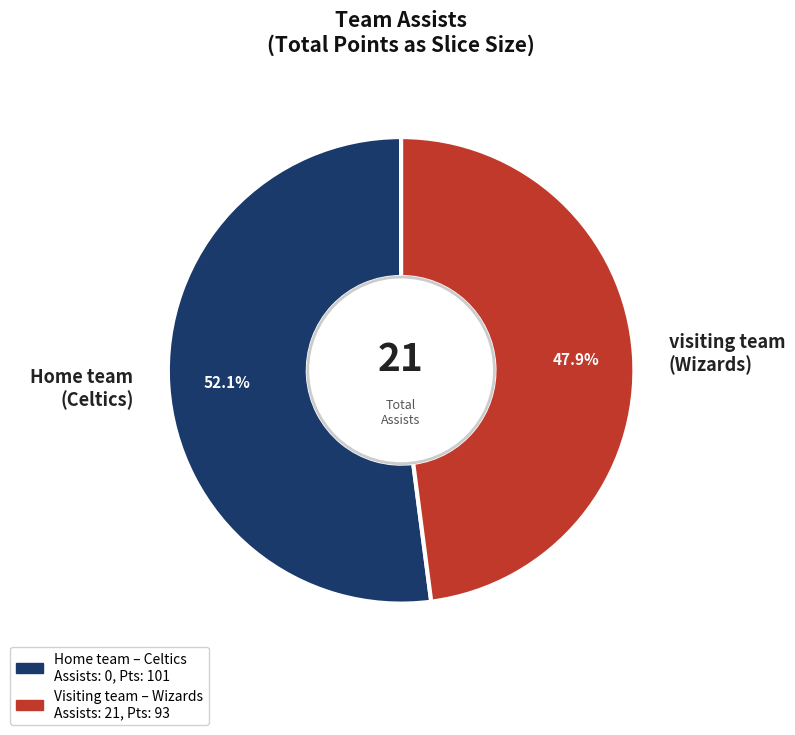

The visiting team slice represents 94% of the pie. True or false?

False